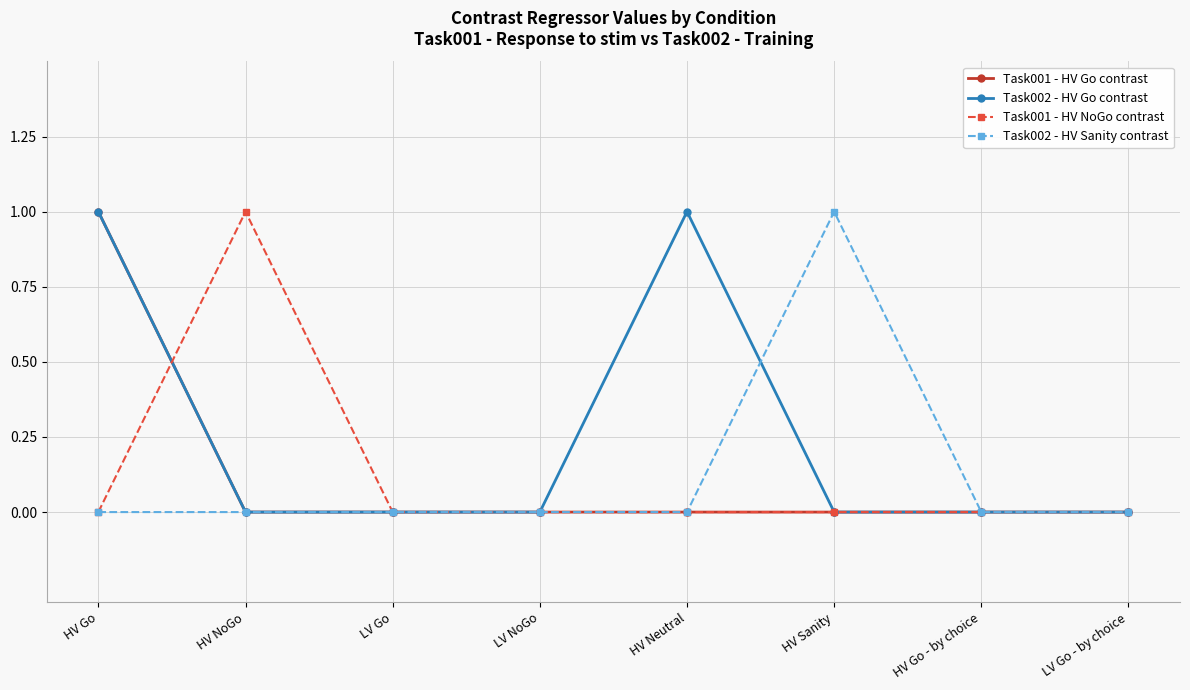

The Task001 - HV NoGo contrast series shows 1 at HV NoGo. True or false?

True